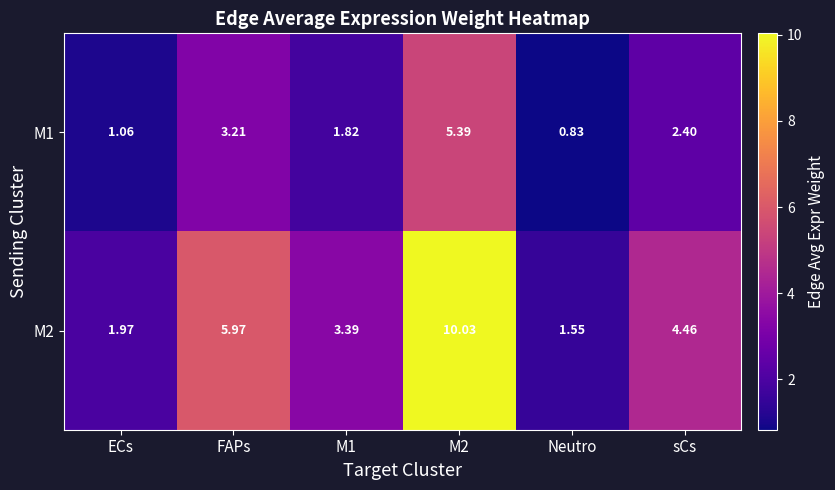

Which label corresponds to the smallest value in the chart?

Neutro